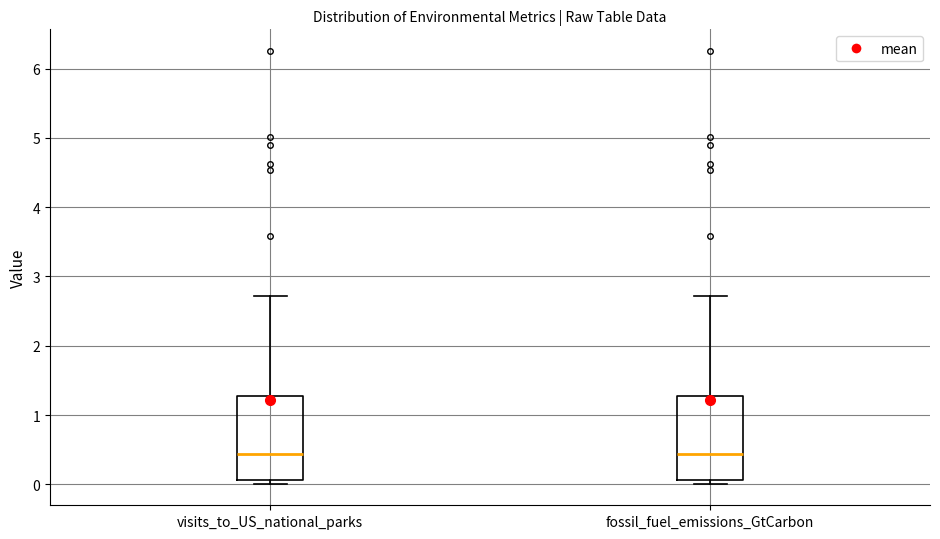

Reading left to right, transcribe this box plot: for each box, give where its median line is, the range the box spans, and where its two whiskers end, as read against the y-axis. The values are not printed on the chart, so give them approximately, as read against the axis.

visits_to_US_national_parks: median 0.4, box 0.1 to 1.3, whiskers 0.0 to 2.7
fossil_fuel_emissions_GtCarbon: median 0.4, box 0.1 to 1.3, whiskers 0.0 to 2.7